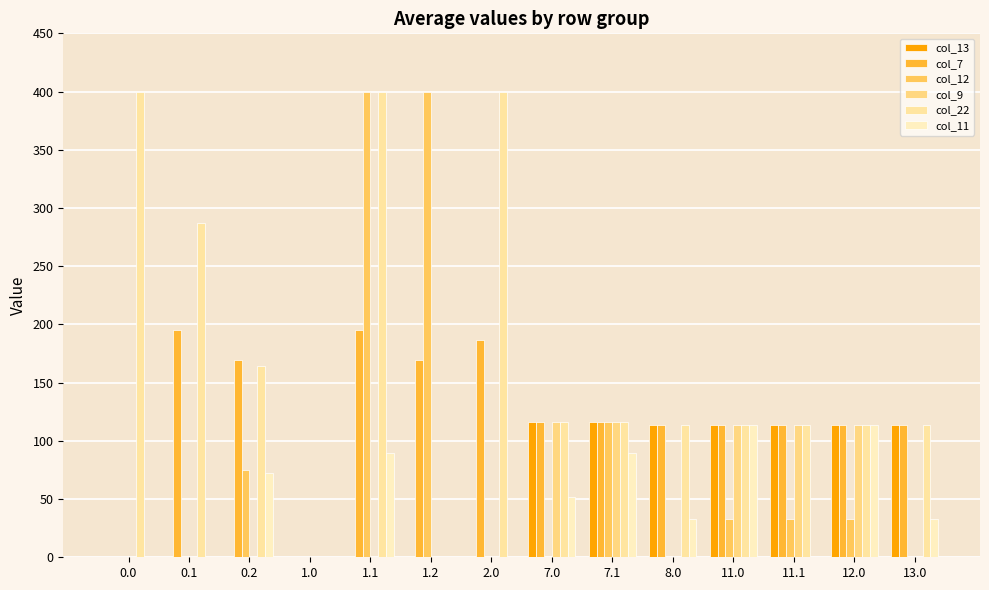

True or false: col_9 has a value of 168.8 at 7.1.

False